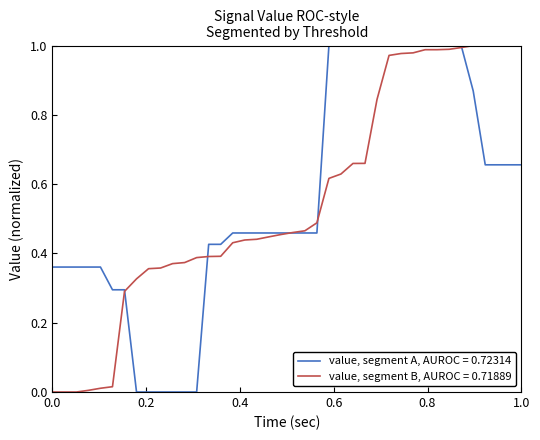

Rank the series by their average value, from highest to lowest.

value, segment A, AUROC = 0.72314, value, segment B, AUROC = 0.71889